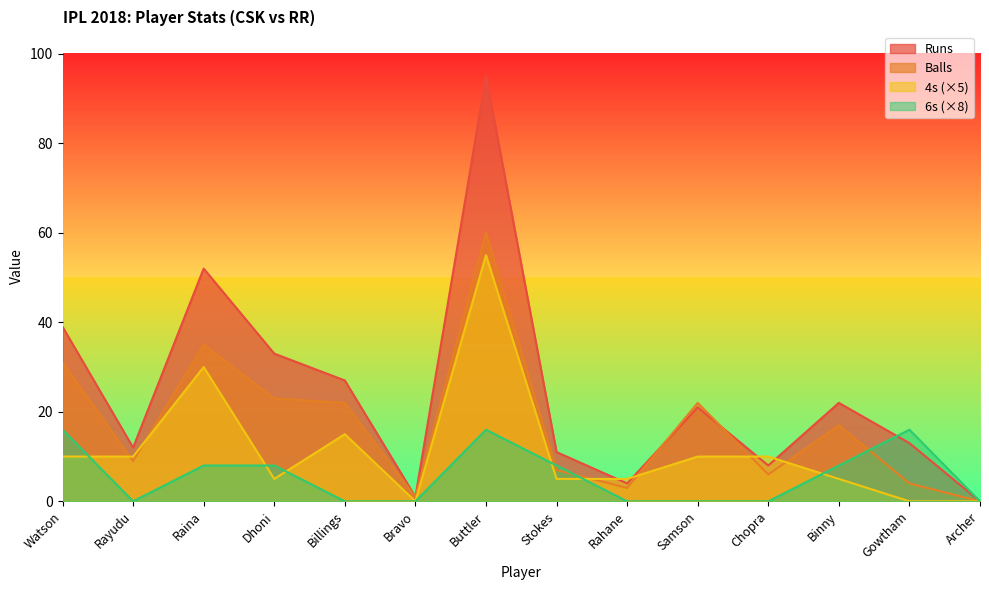

What are all the series names shown in the legend?

Runs, Balls, 4s (×5), 6s (×8)